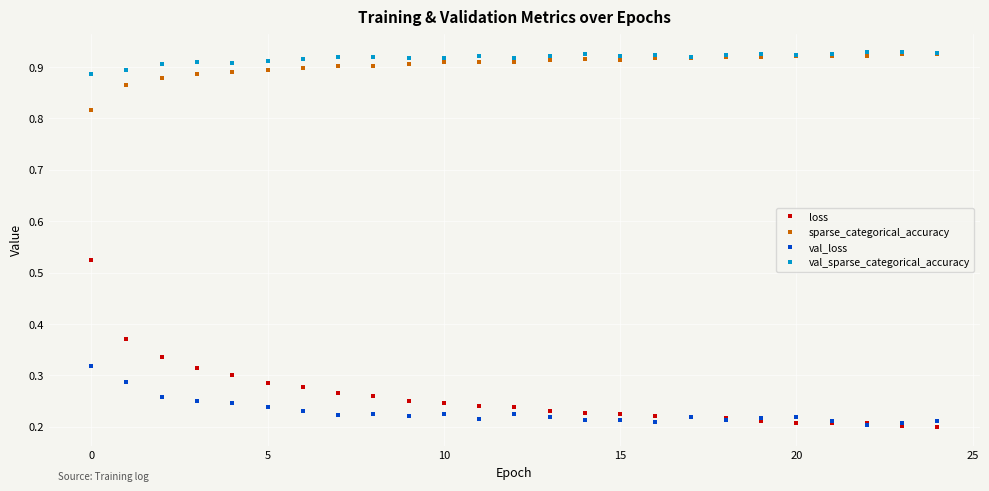

At how many categories does at least one series exceed 0?

25